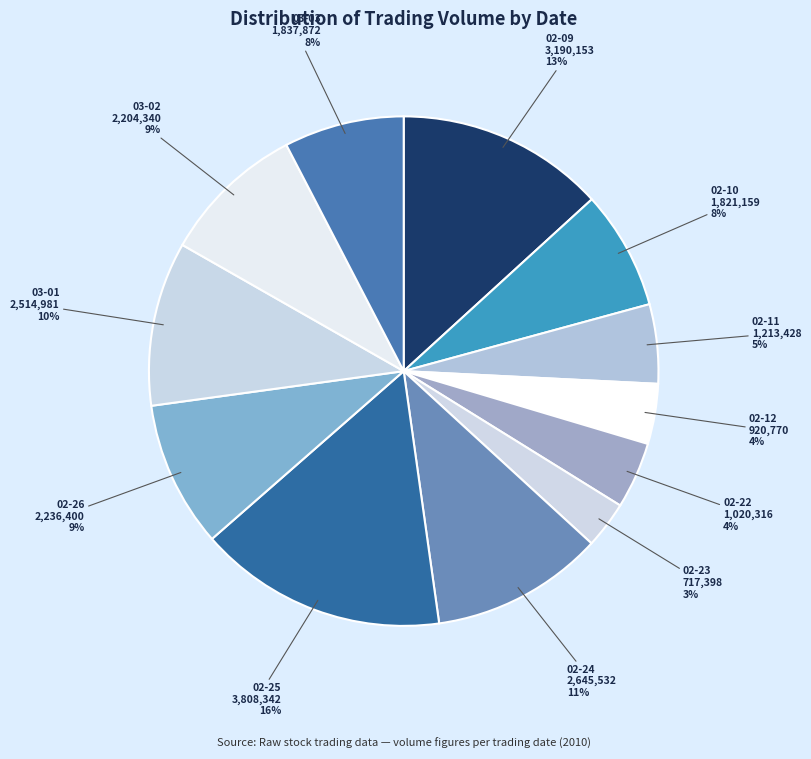

How many segments does this pie chart have?

12